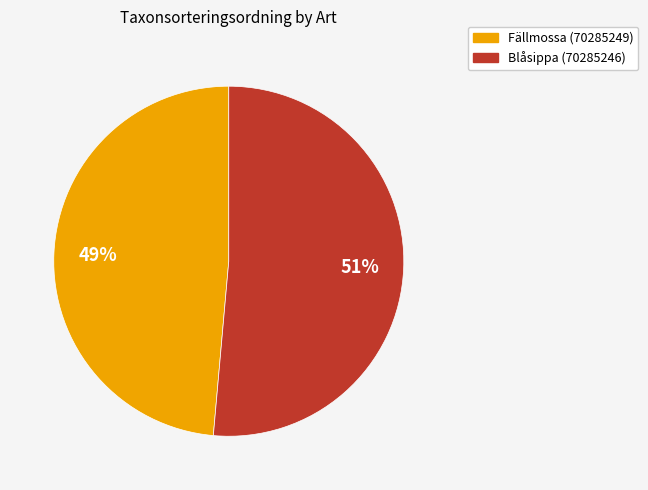

Rank the categories by value from lowest to highest.

Fällmossa (70285249), Blåsippa (70285246)